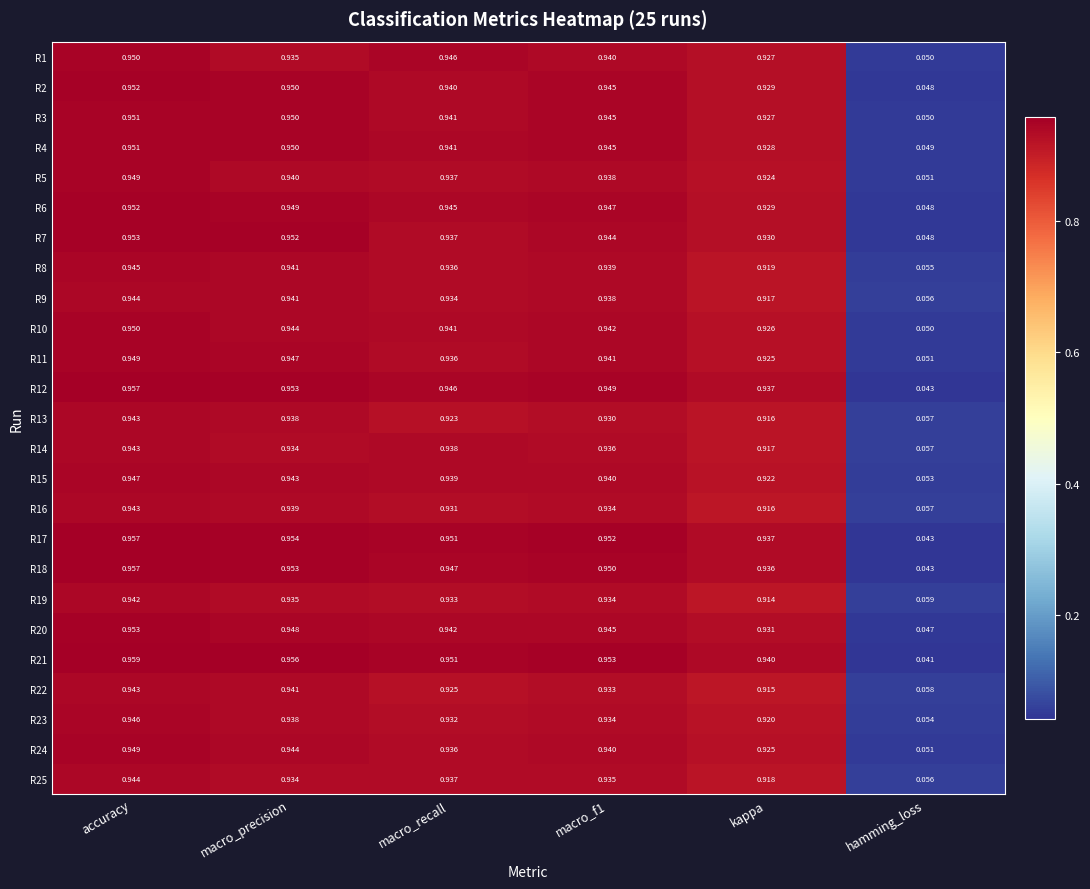

Where is R9 nearest to the value 0?

hamming_loss